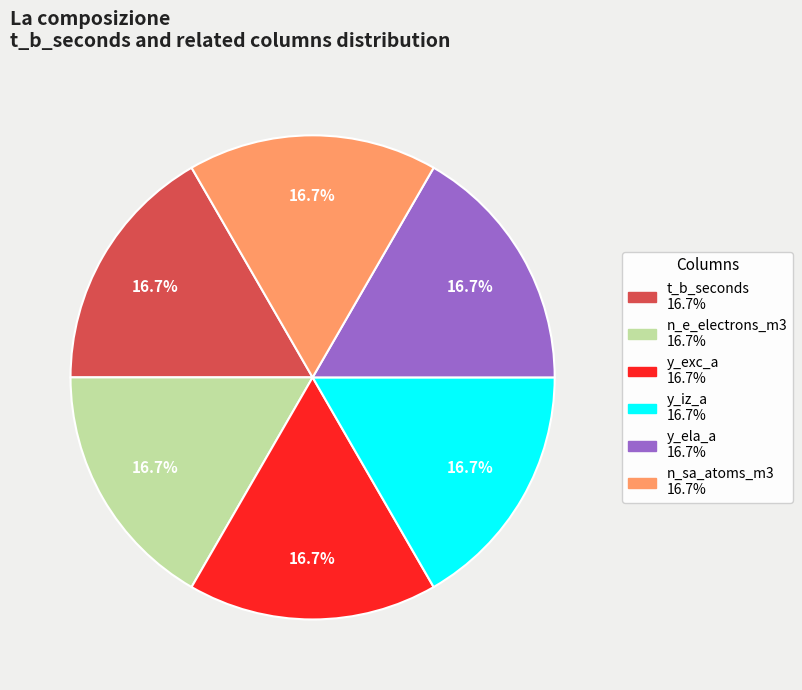

Count the number of slices in the pie.

6